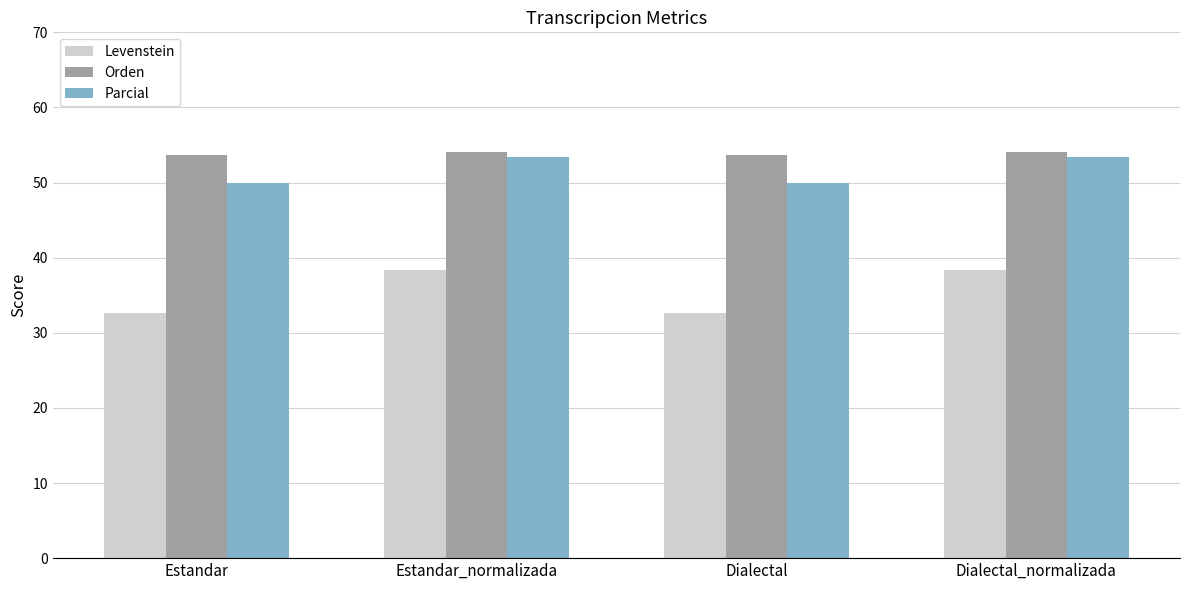

How many groups of bars are there?

4